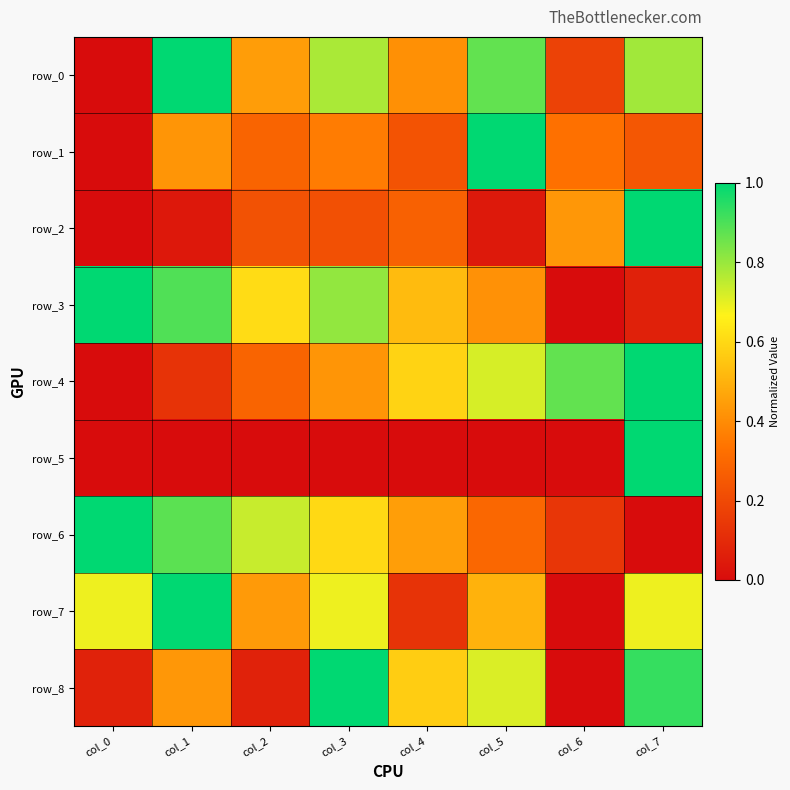

Reading left to right, transcribe all the data shown in this chart.

row_0: col_0=0.0	col_1=1.0	col_2=0.4	col_3=0.8	col_4=0.4	col_5=0.9	col_6=0.2	col_7=0.8
row_1: col_0=0.0	col_1=0.4	col_2=0.3	col_3=0.4	col_4=0.2	col_5=1.0	col_6=0.3	col_7=0.2
row_2: col_0=0.0	col_1=0.0	col_2=0.2	col_3=0.2	col_4=0.3	col_5=0.0	col_6=0.4	col_7=1.0
row_3: col_0=1.0	col_1=0.9	col_2=0.6	col_3=0.8	col_4=0.5	col_5=0.4	col_6=0.0	col_7=0.1
row_4: col_0=0.0	col_1=0.1	col_2=0.3	col_3=0.4	col_4=0.6	col_5=0.7	col_6=0.9	col_7=1.0
row_5: col_0=0.0	col_1=0.0	col_2=0.0	col_3=0.0	col_4=0.0	col_5=0.0	col_6=0.0	col_7=1.0
row_6: col_0=1.0	col_1=0.9	col_2=0.7	col_3=0.6	col_4=0.4	col_5=0.3	col_6=0.1	col_7=0.0
row_7: col_0=0.7	col_1=1.0	col_2=0.4	col_3=0.7	col_4=0.1	col_5=0.5	col_6=0.0	col_7=0.7
row_8: col_0=0.1	col_1=0.4	col_2=0.1	col_3=1.0	col_4=0.6	col_5=0.7	col_6=0.0	col_7=0.9